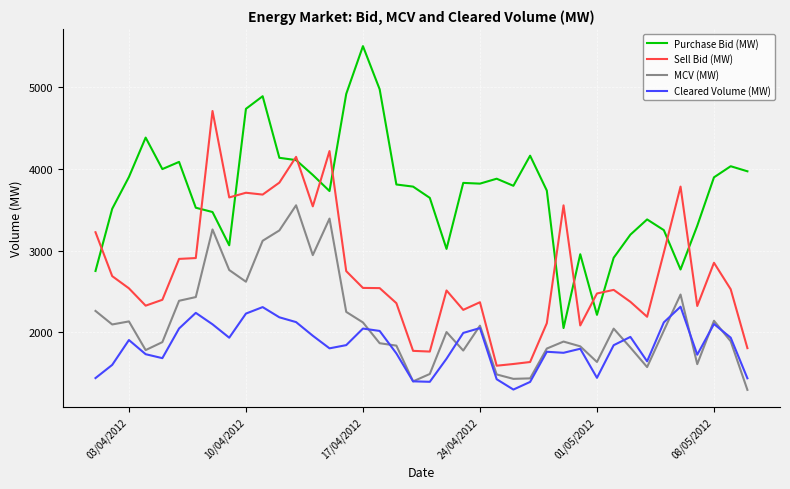

List the series in order of their overall mean, lowest first.

Cleared Volume (MW), MCV (MW), Sell Bid (MW), Purchase Bid (MW)